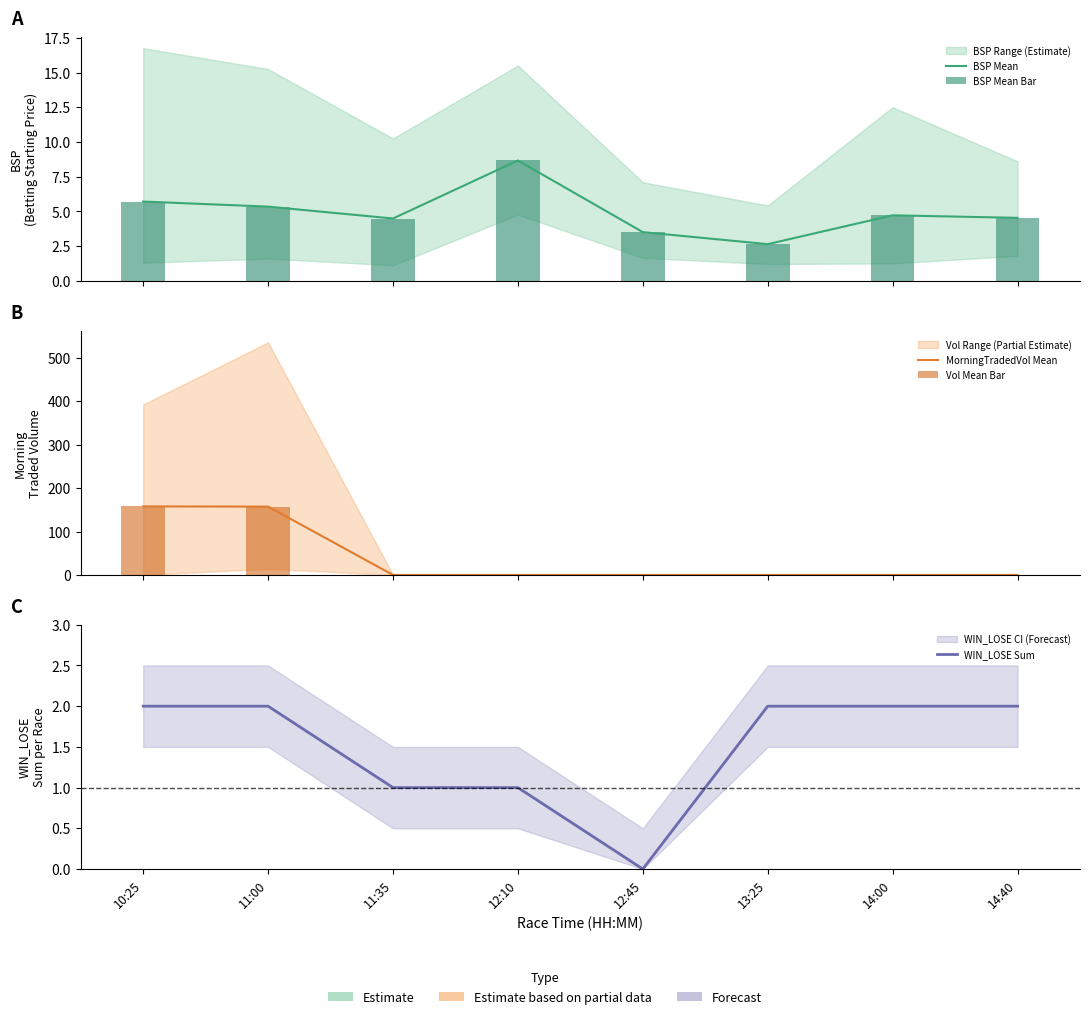

What is the label of the 1st bar from the right?

14:40